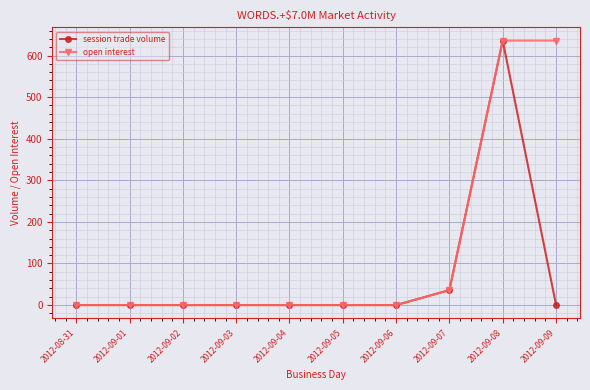

At which label does session trade volume reach its peak?

2012-09-08